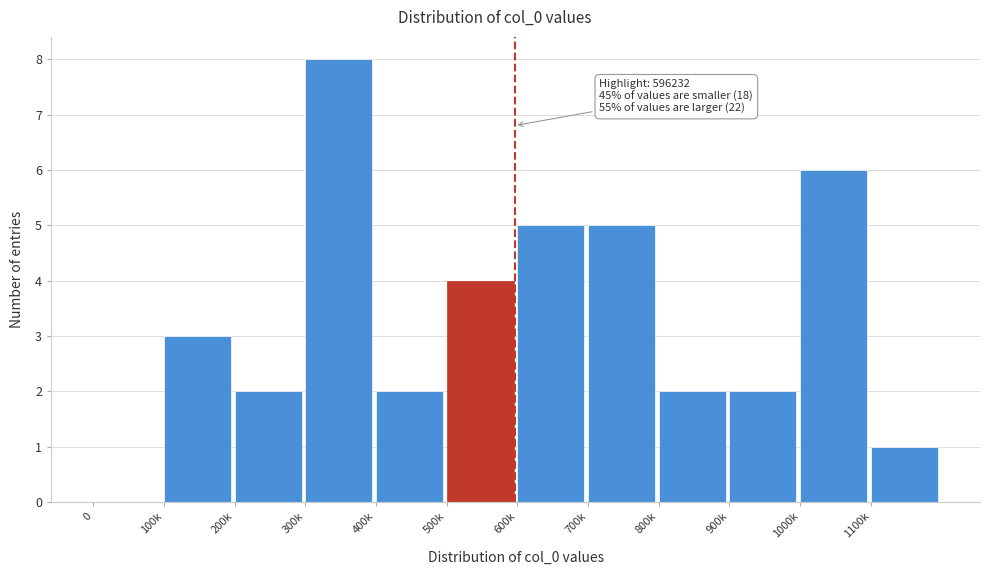

Reading left to right, what are all the values shown in this chart?

0=0	100k=3	200k=2	300k=8	400k=2	500k=4	600k=5	700k=5	800k=2	900k=2	1000k=6	1100k=1